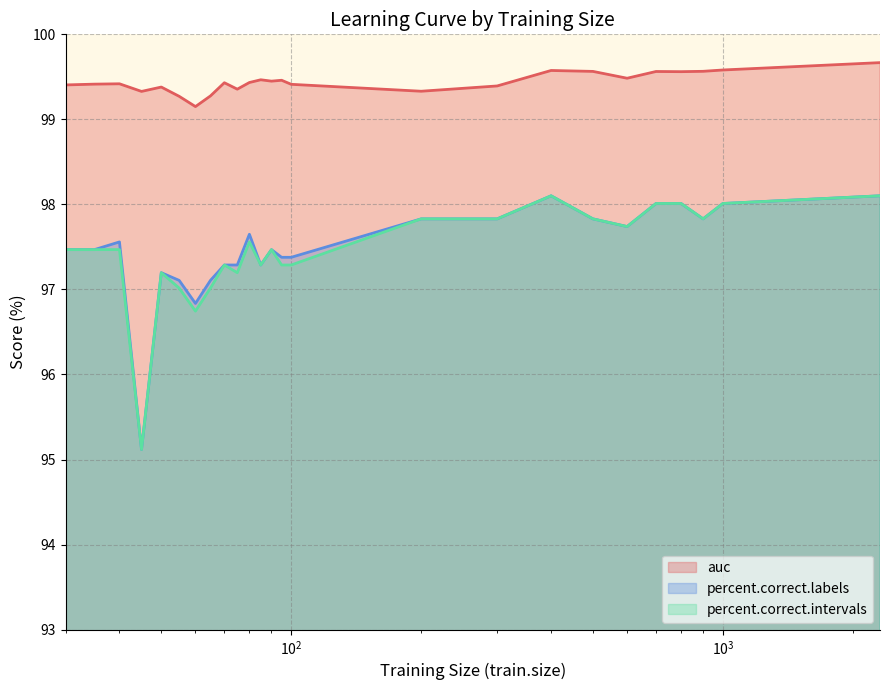

How many distinct data groups are displayed?

3